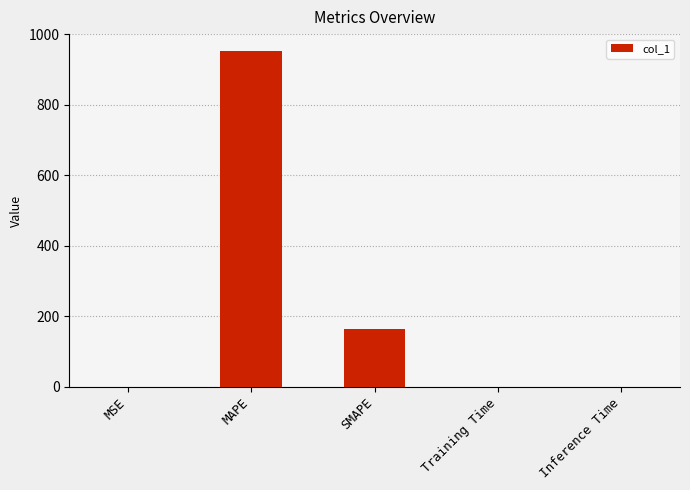

What is the ratio of the value at MAPE to the value at SMAPE?

5.8